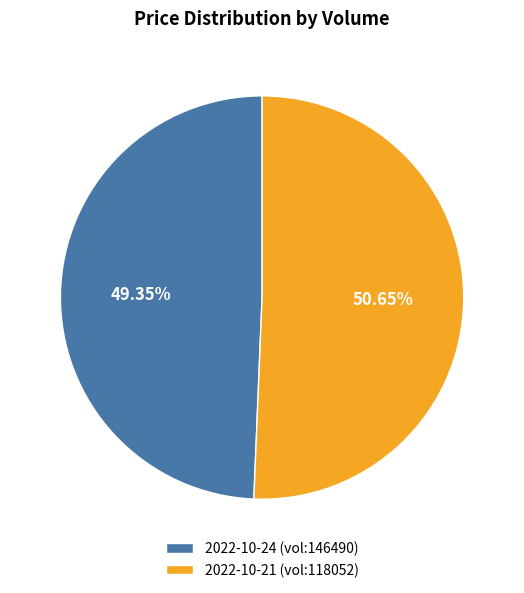

What is the ratio of the value at 2022-10-24 (vol:146490) to the value at 2022-10-21 (vol:118052)?

1.0